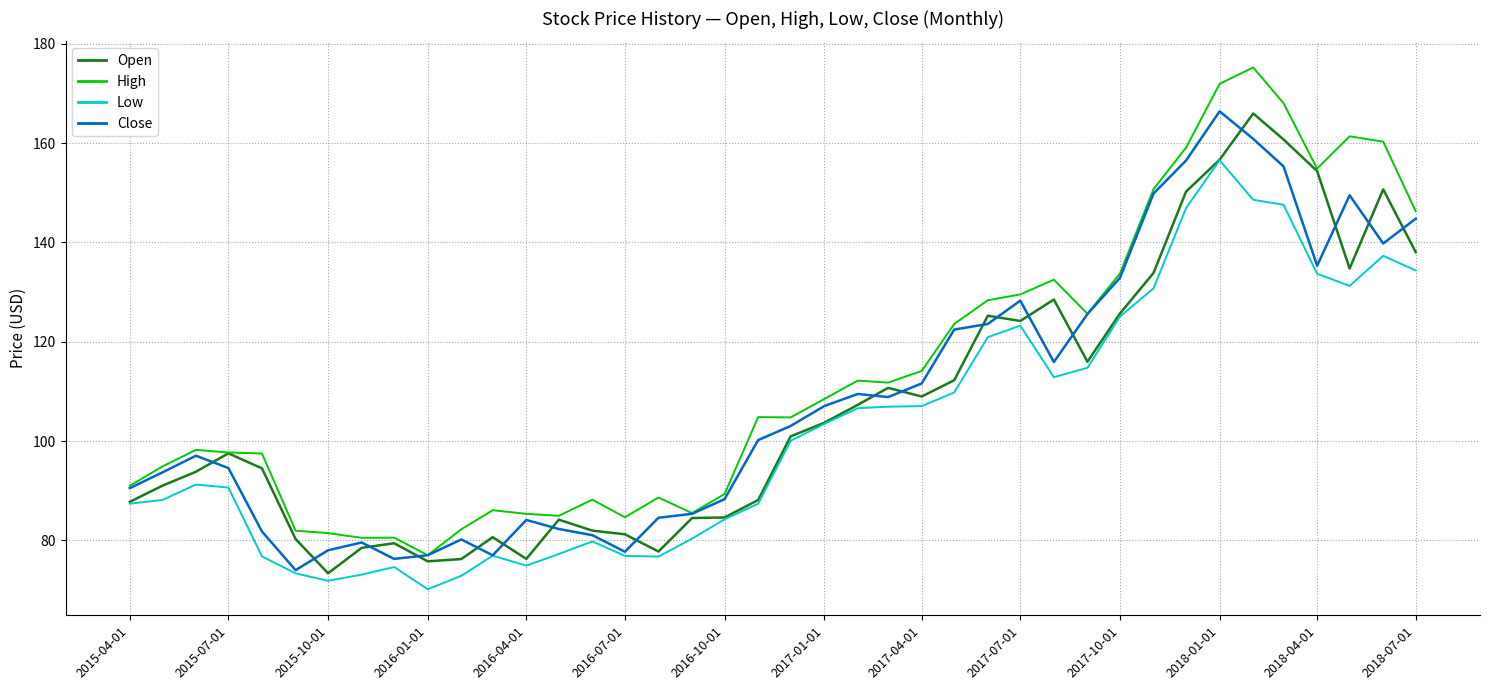

Does the chart display data point markers on the line(s)?

No